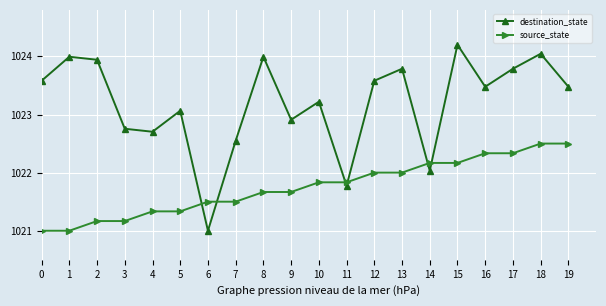

List the series in order of their peak value, highest first.

destination_state, source_state